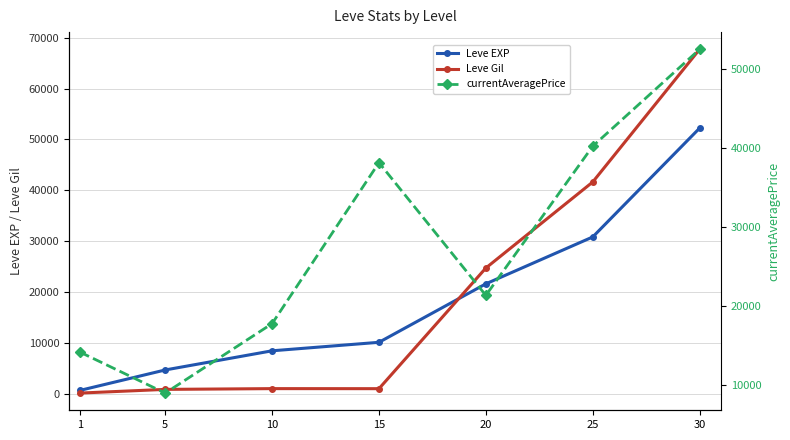

Is this an area chart (filled region under the line)?

No